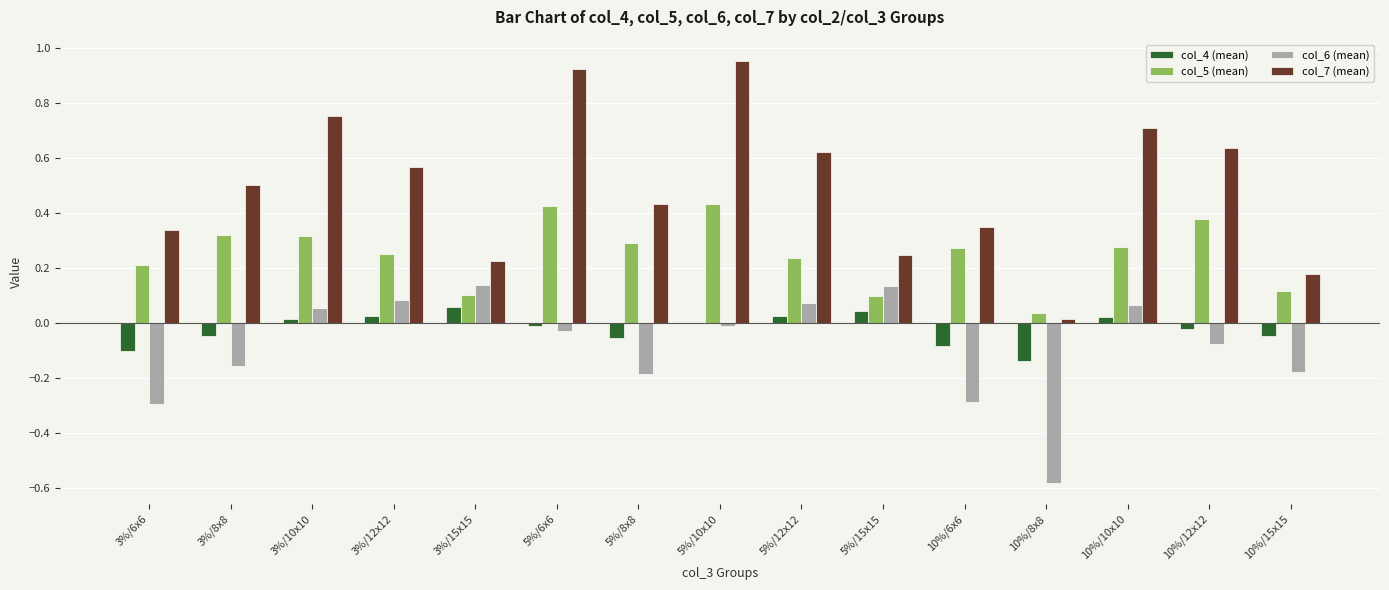

Which series has the largest total across all categories?

col_7 (mean)